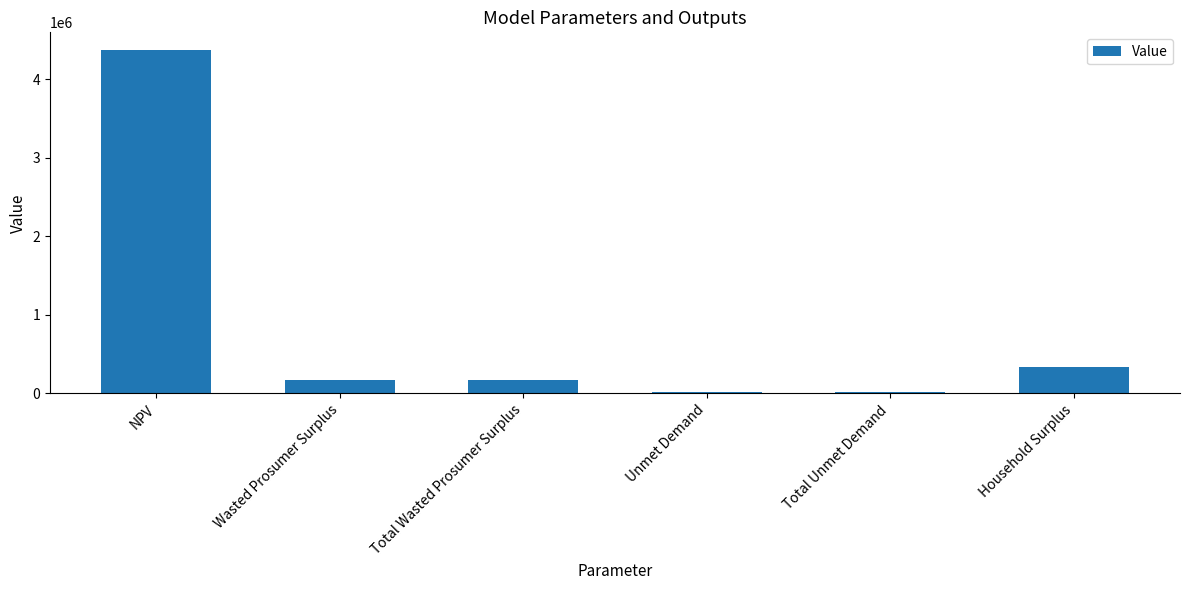

What is the greatest value displayed?

4378035.5